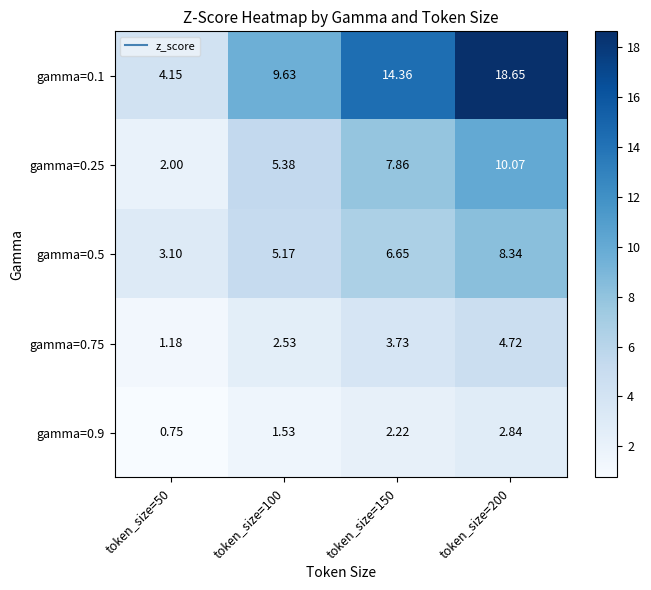

What is the spread (max minus min) of values at token_size=150?

12.1